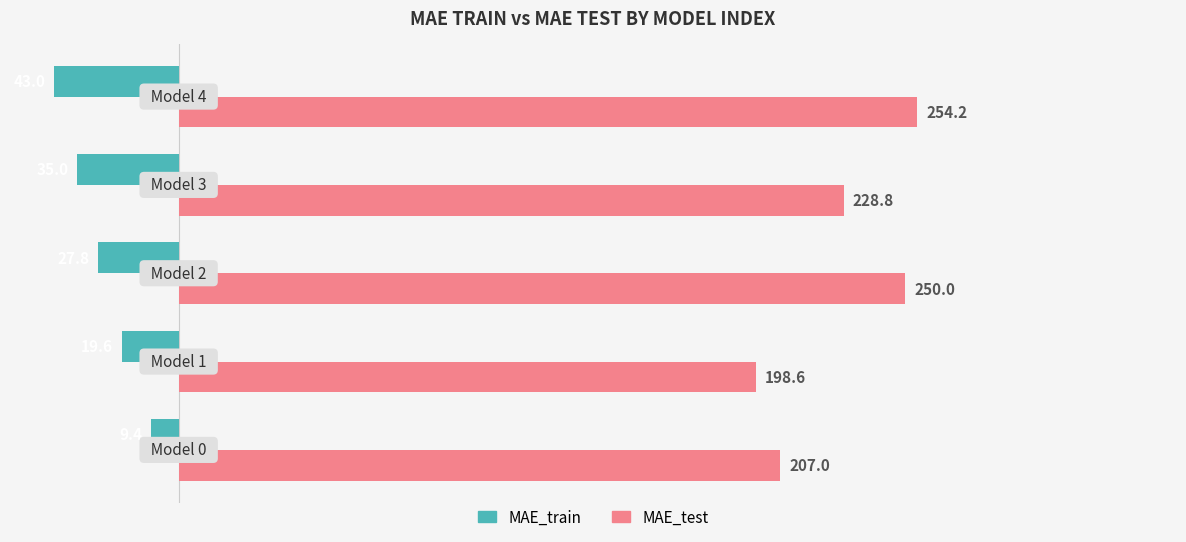

Which series has the largest range (max minus min)?

MAE_test